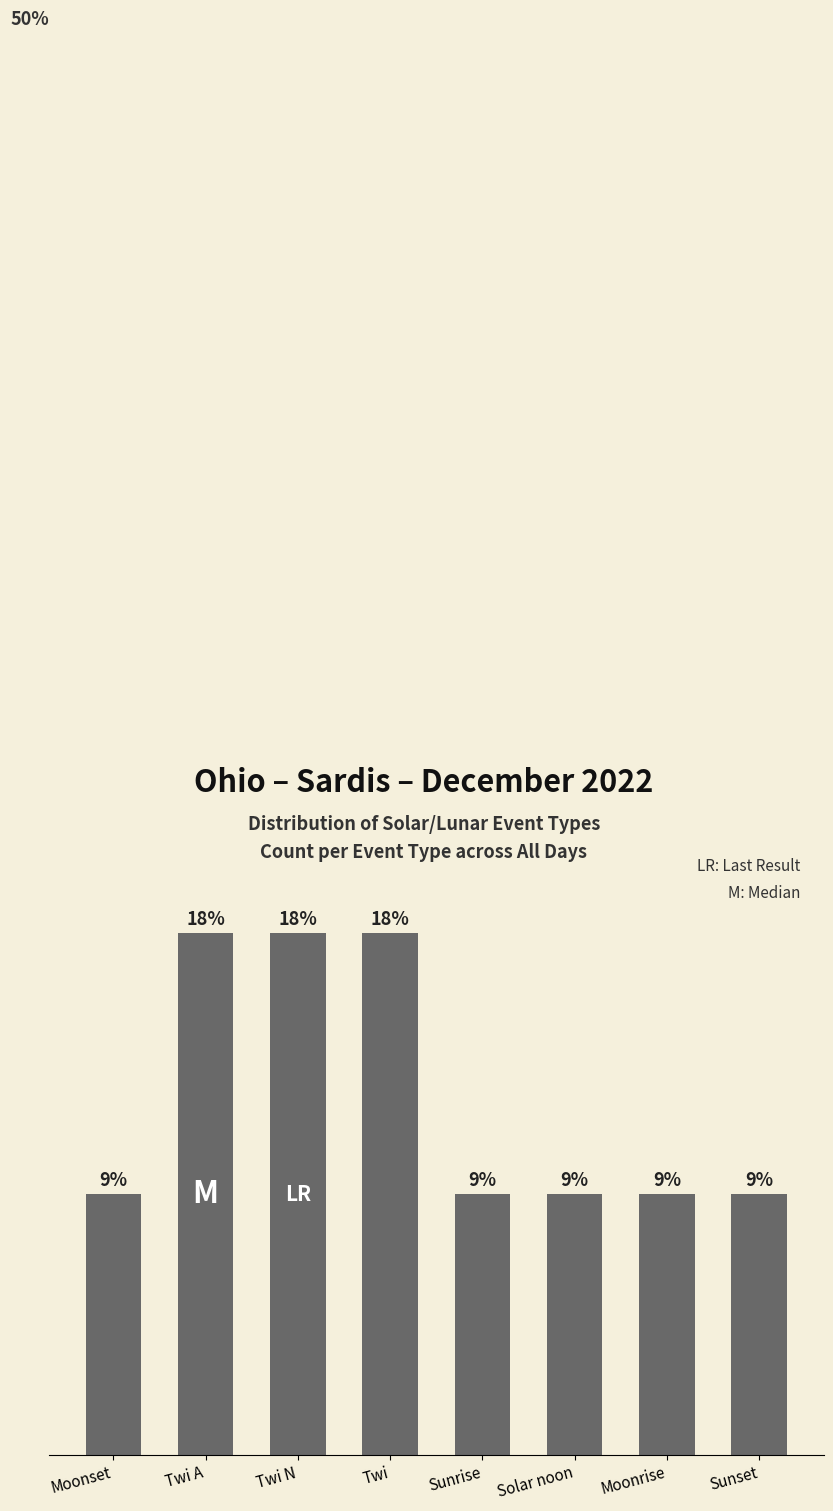

What is the sum of all values?

341